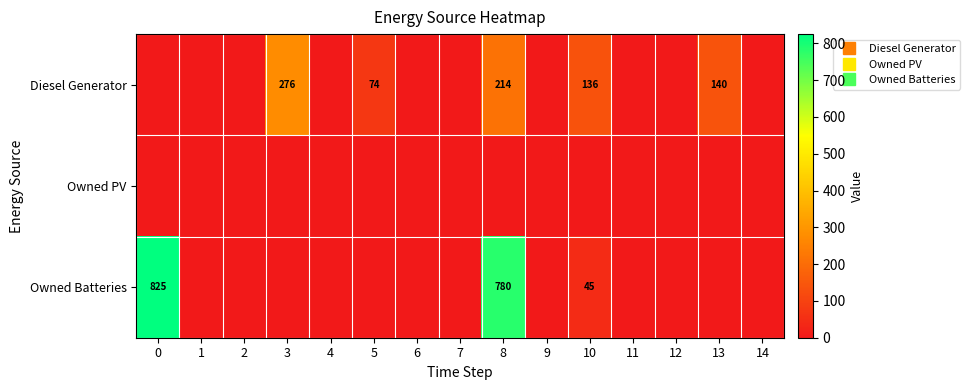

Is it true that Diesel Generator equals 0 at 12?

True